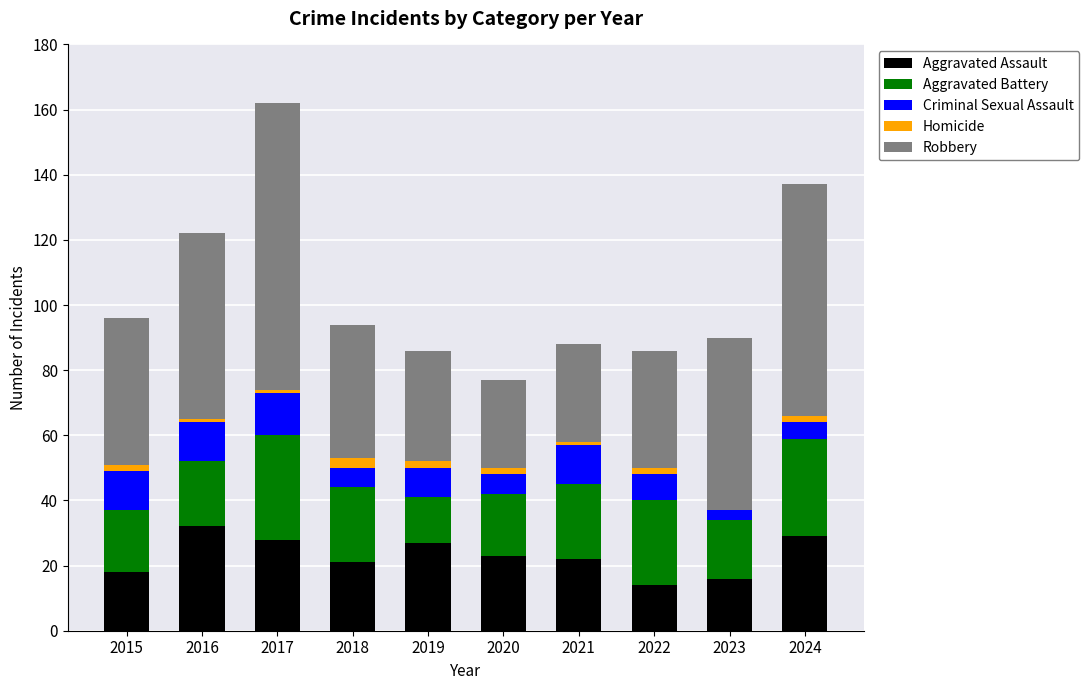

At which category is the sum across all series the highest?

2017